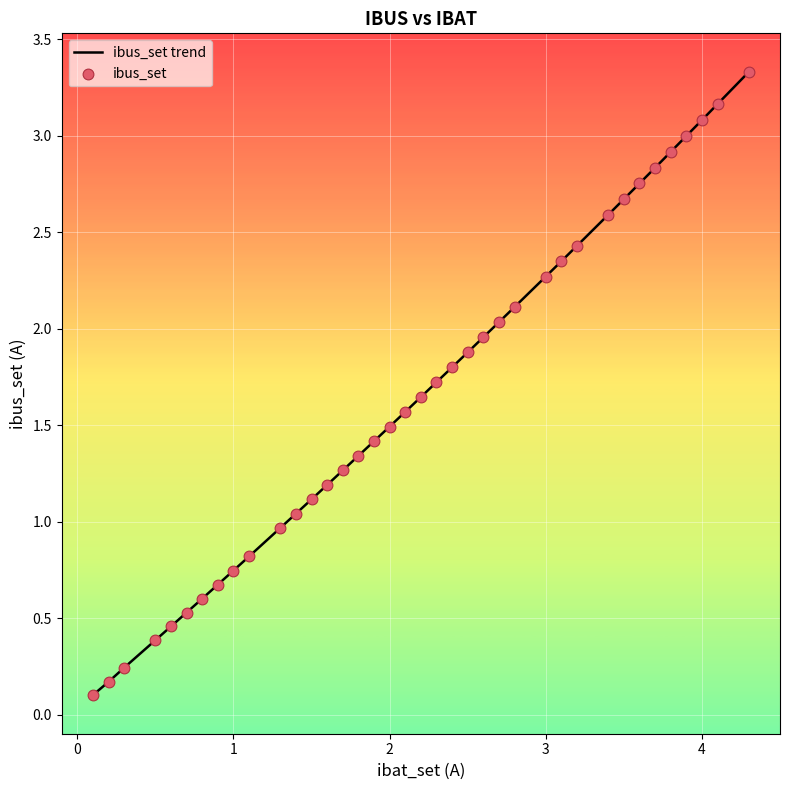

What is the maximum value shown in the chart?

3.3